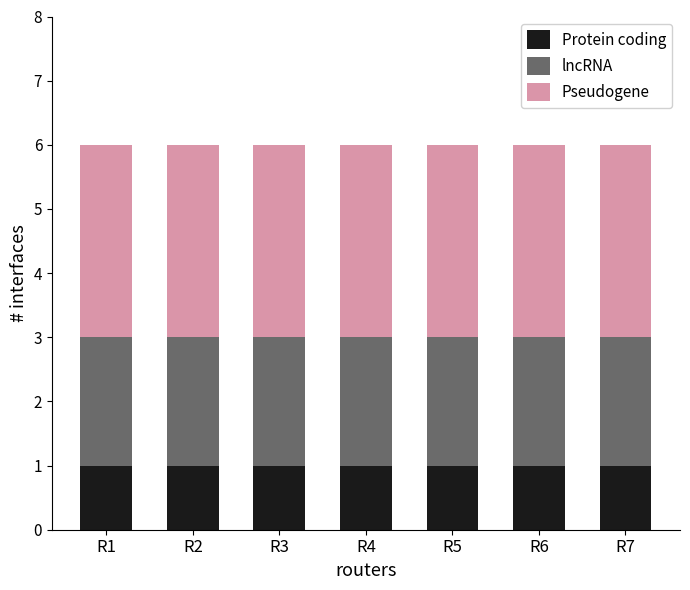

What is the total value across all series at R5?

6